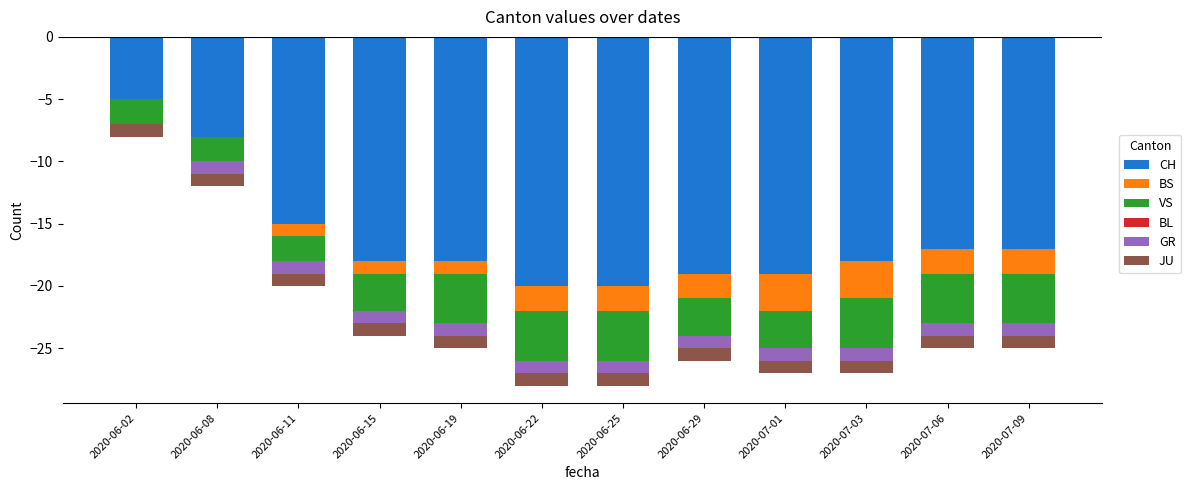

What is the value of the VS bar at the 8th from the left?

-3